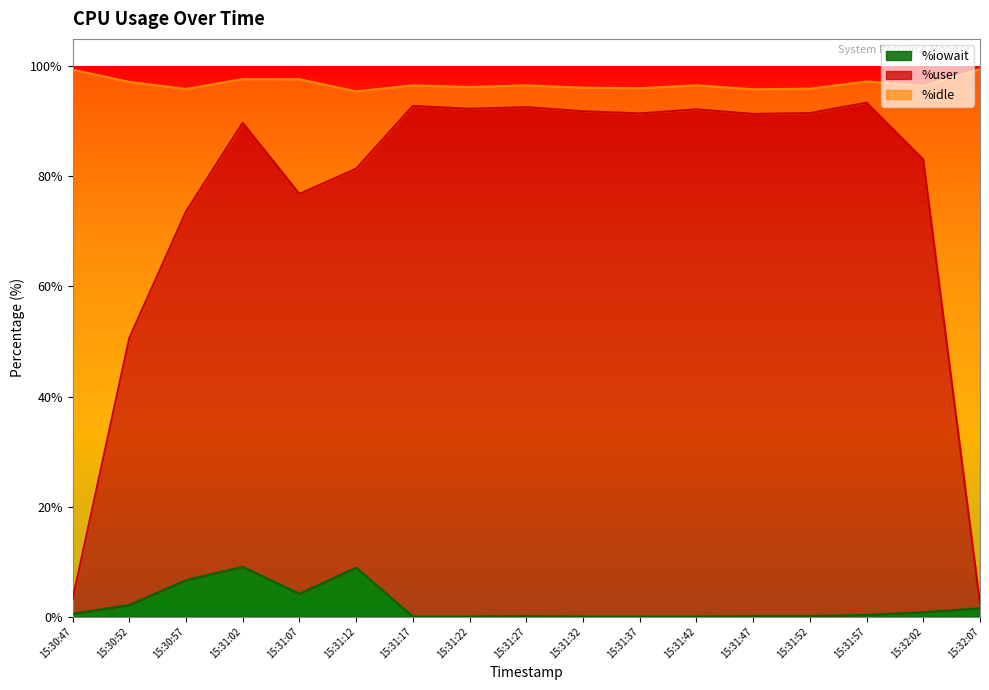

True or false: %user and %iowait intersect in this chart.

False